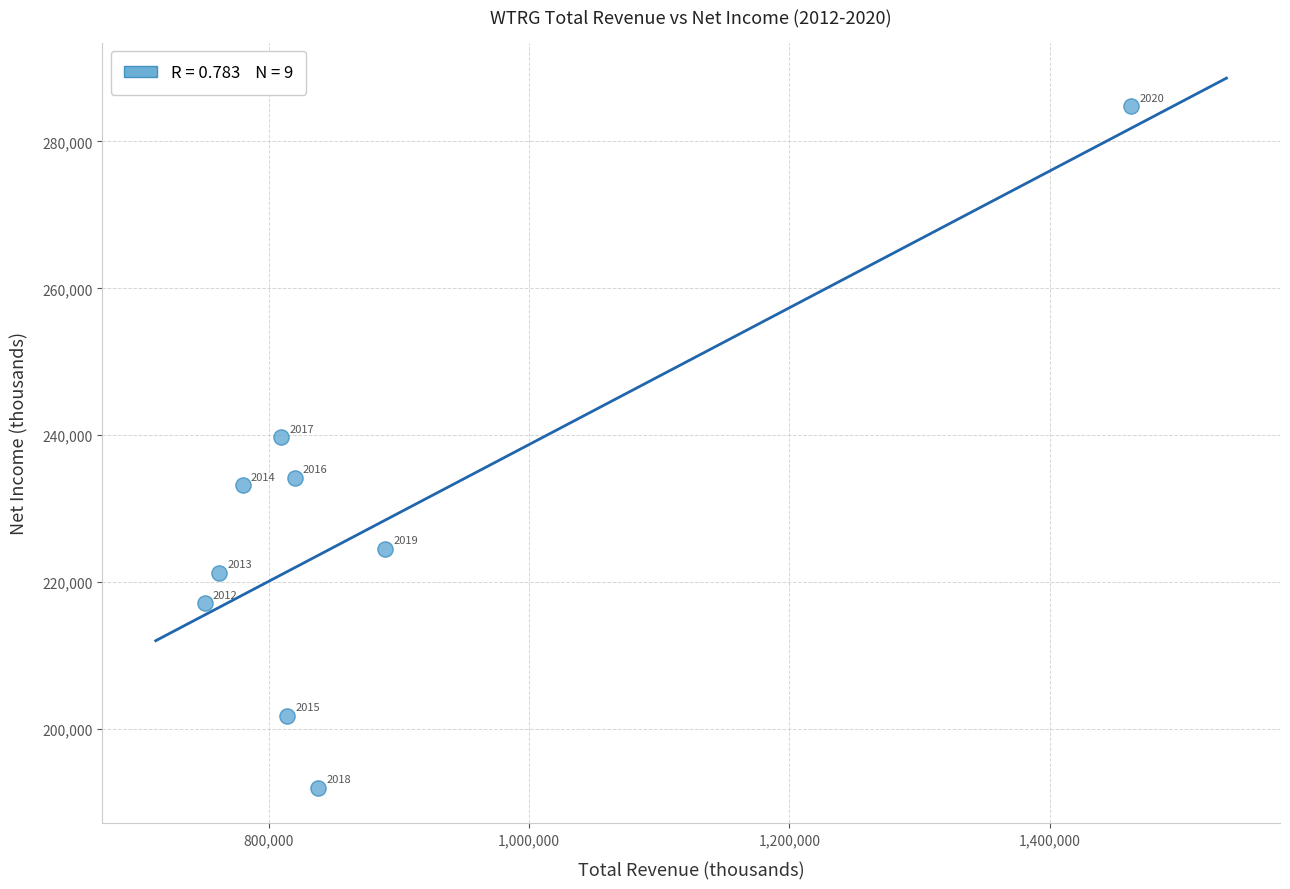

What Y value in the scatter plot is closest to 238400?

239700